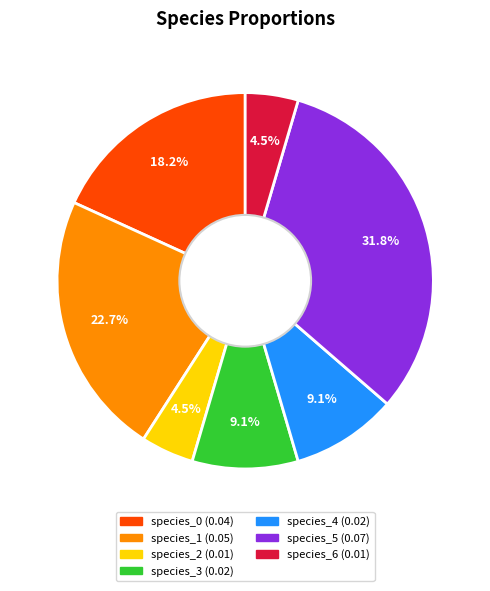

Is it true that species_3 is 9% of the pie?

True